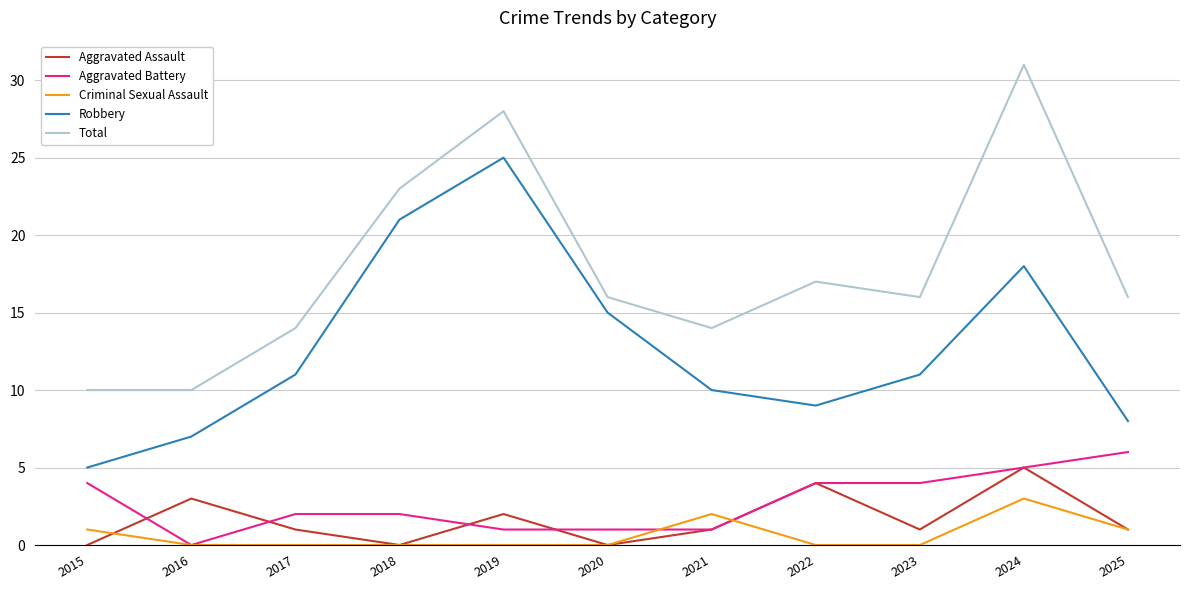

At which category does Robbery reach its first local peak?

2019